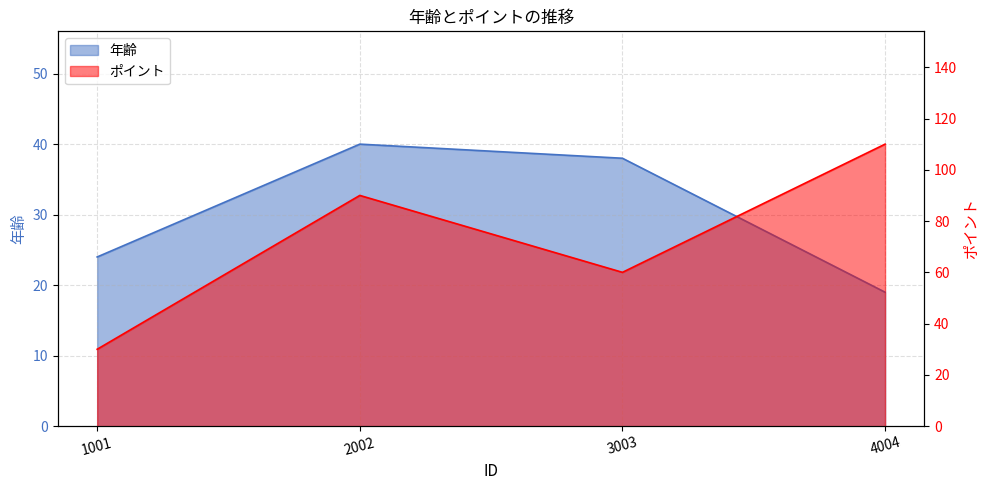

Is it true that ポイント equals 90 at 2002?

True